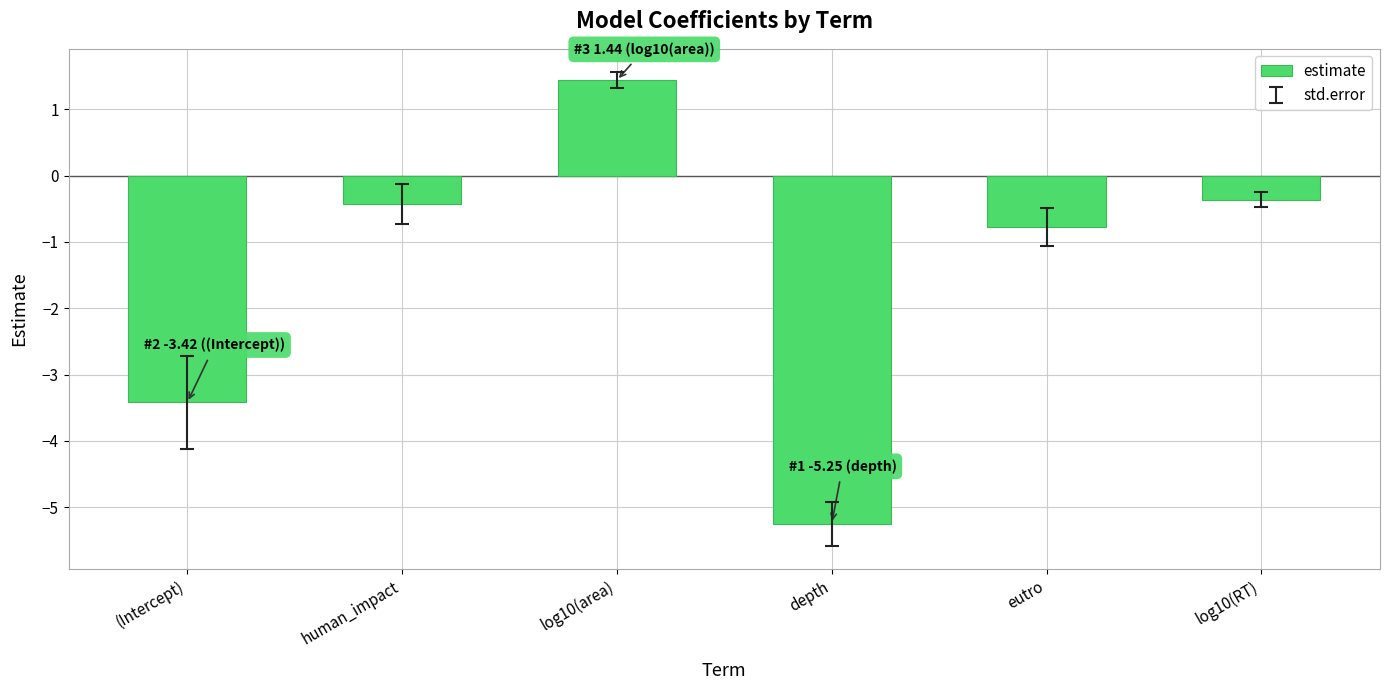

How many categories are shown in the chart?

6